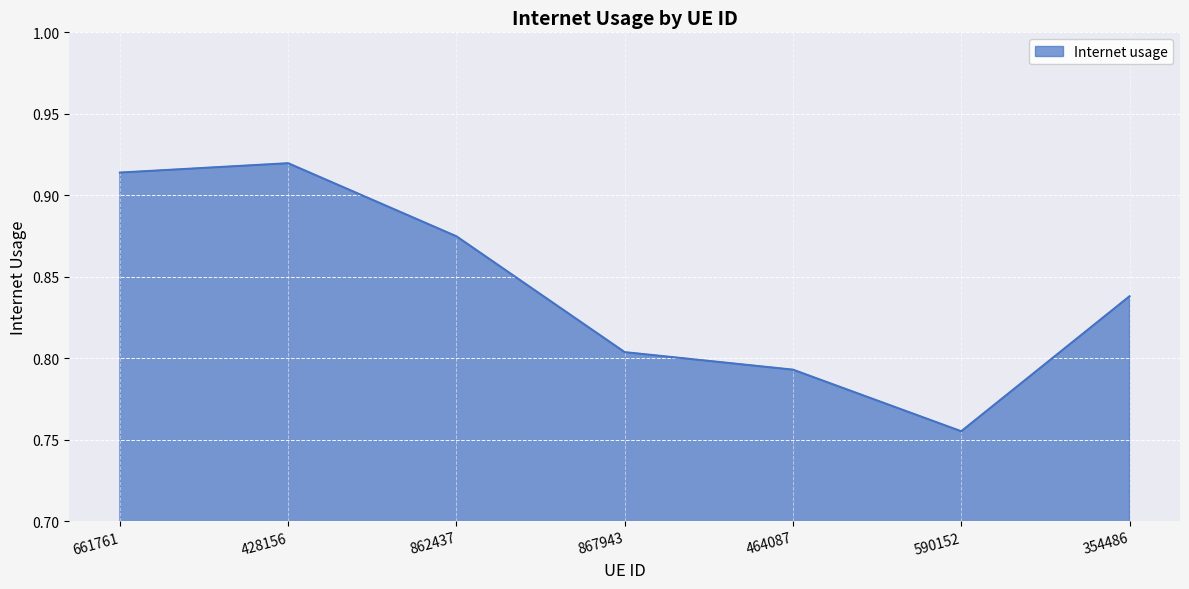

True or false: the data shows 1.3 at 867943.

False